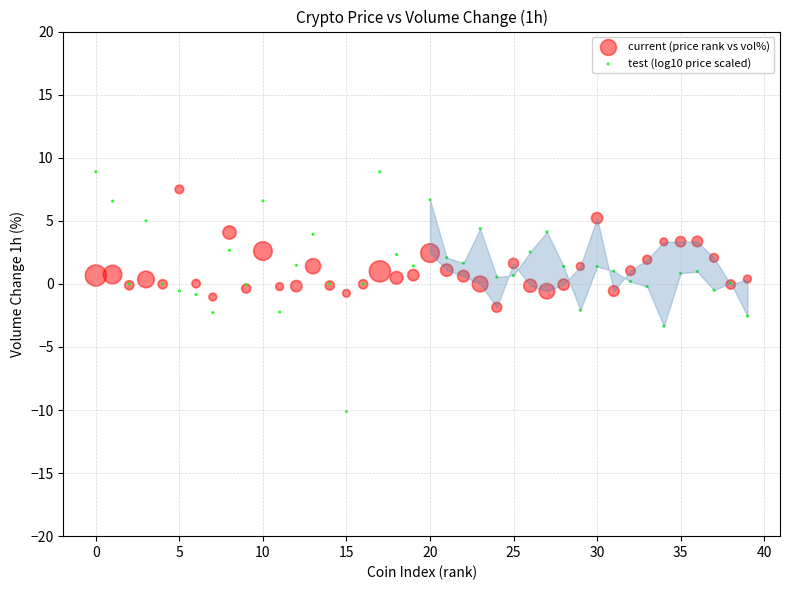

Which series reaches the minimum Y coordinate?

test (log10 price scaled)